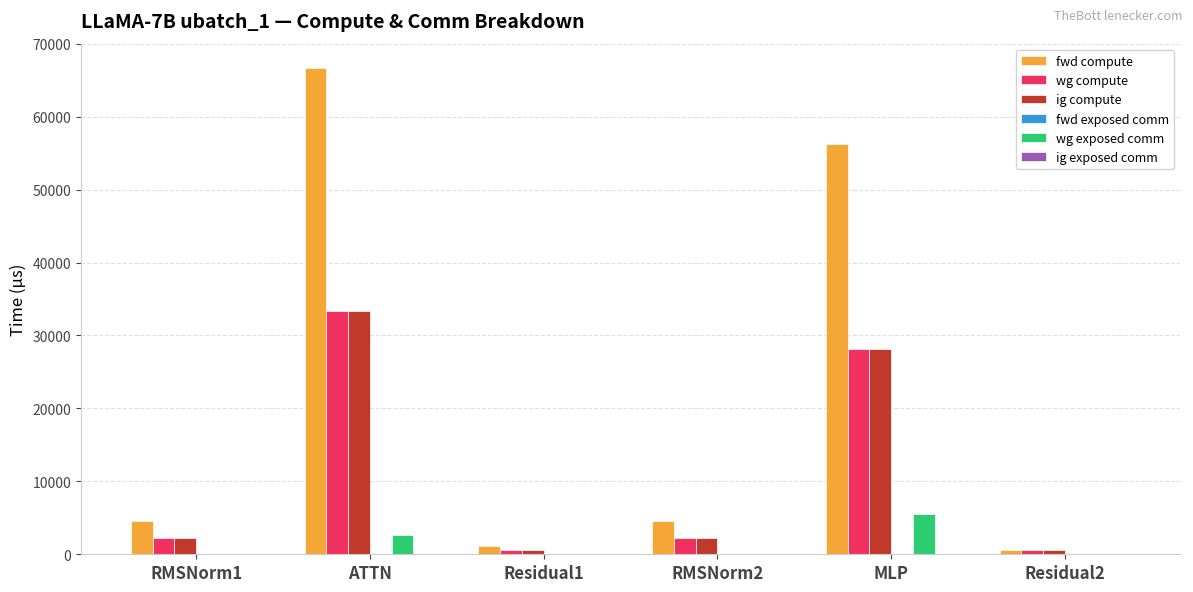

Reading left to right, extract all data points from this chart.

fwd compute: RMSNorm1=4587.5	ATTN=66679.6	Residual1=1101.0	RMSNorm2=4587.5	MLP=56311.8	Residual2=550.5
wg compute: RMSNorm1=2293.7	ATTN=33339.8	Residual1=550.5	RMSNorm2=2293.7	MLP=28155.9	Residual2=550.5
ig compute: RMSNorm1=2293.7	ATTN=33339.8	Residual1=550.5	RMSNorm2=2293.7	MLP=28155.9	Residual2=550.5
wg exposed comm: RMSNorm1=0.0	ATTN=2677.8	Residual1=0.0	RMSNorm2=0.0	MLP=5483.4	Residual2=0.0